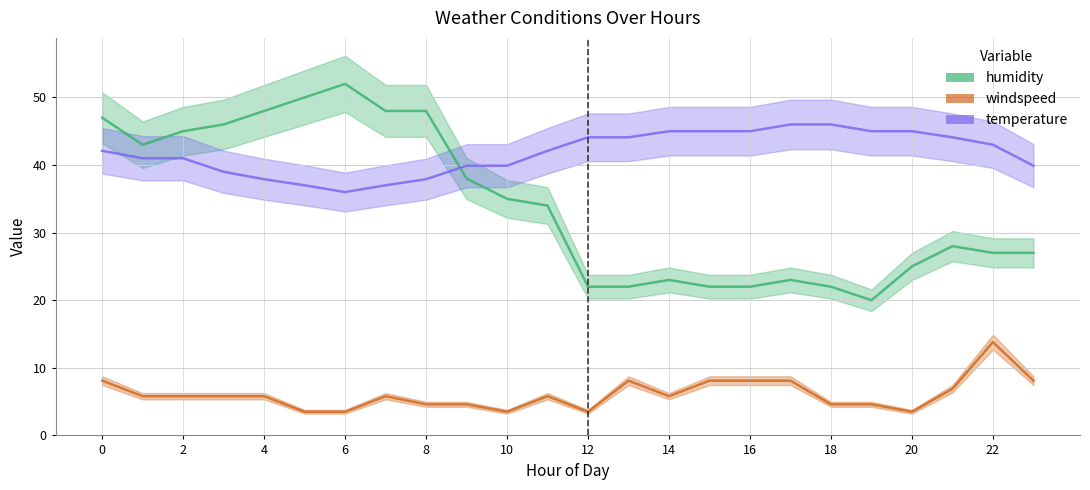

Is the value of windspeed at 13 greater than the value of humidity at 13?

No